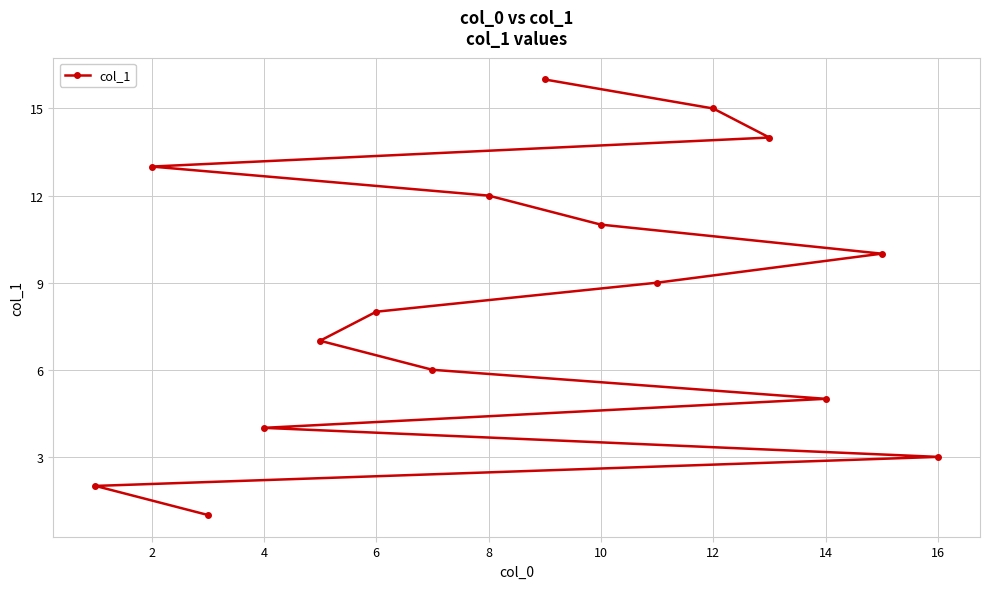

The value at 6 is 13. True or false?

False